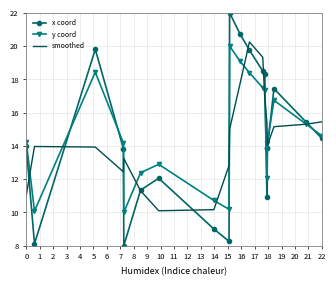

Which series has the widest spread of values?

x coord